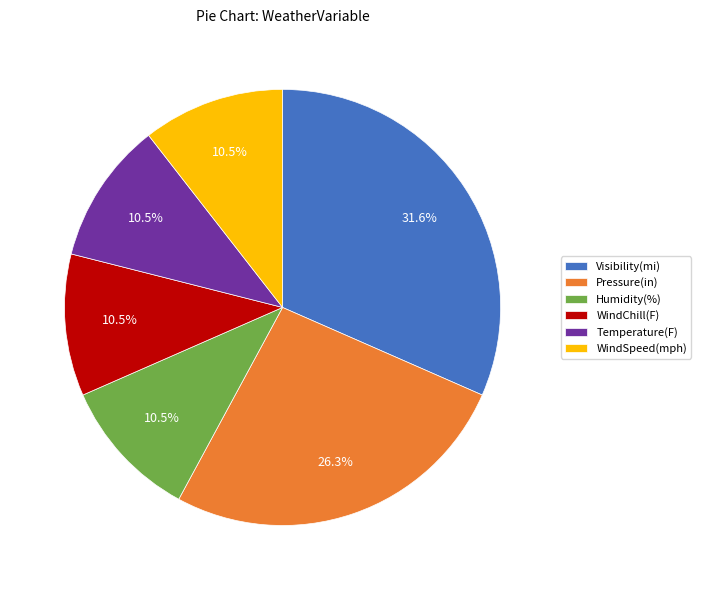

What is the largest slice in the pie chart?

Visibility(mi)